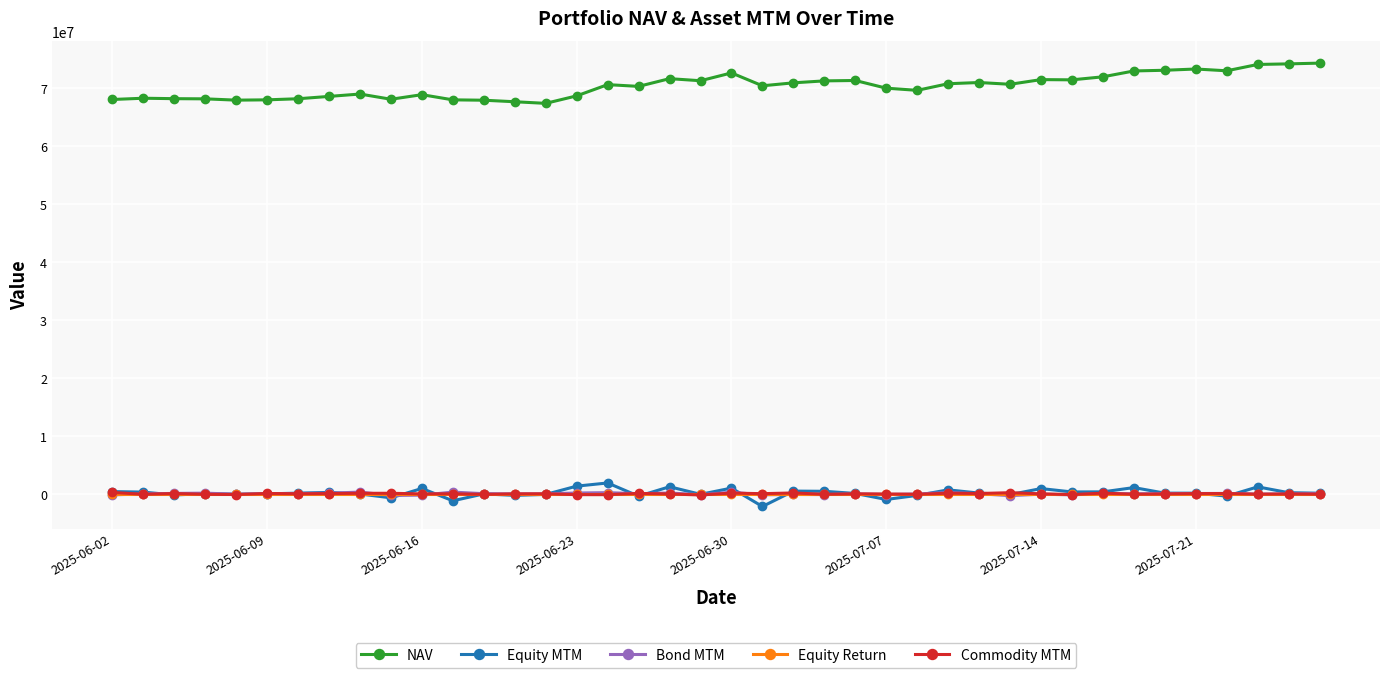

True or false: NAV has more than 2 interior local peaks.

True